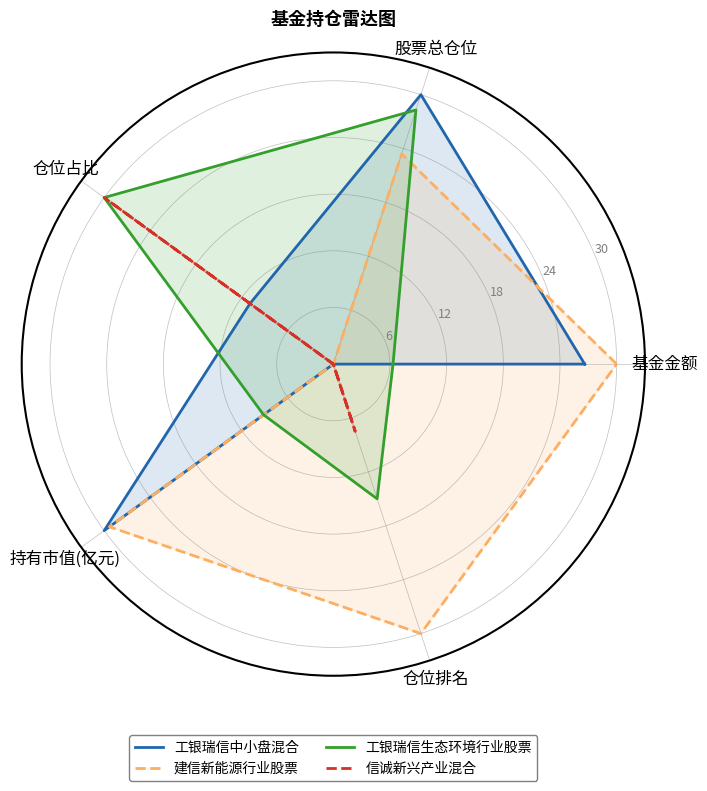

What are all the series names shown in the legend?

工银瑞信中小盘混合, 建信新能源行业股票, 工银瑞信生态环境行业股票, 信诚新兴产业混合